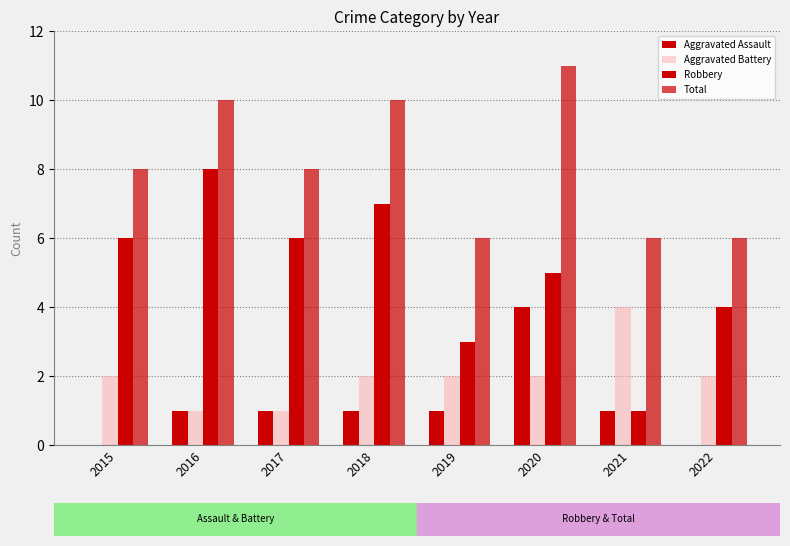

What is the difference between the maximum and minimum values in the Aggravated Battery series?

3